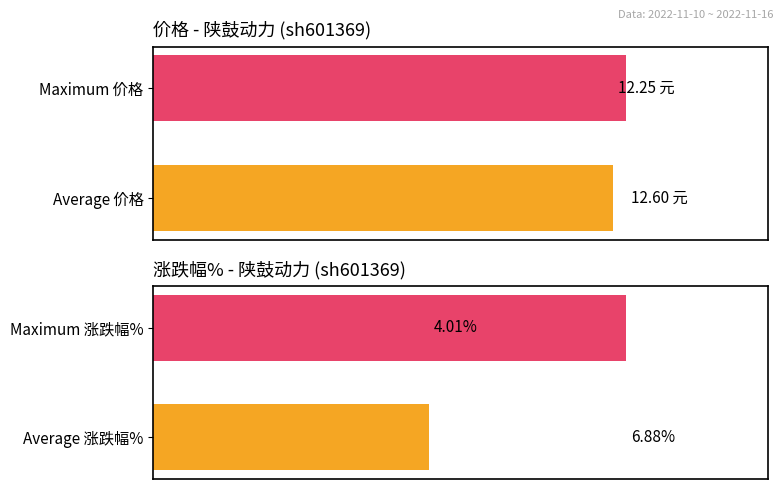

List the labels in order of 涨跌幅% value, smallest first.

0, 1